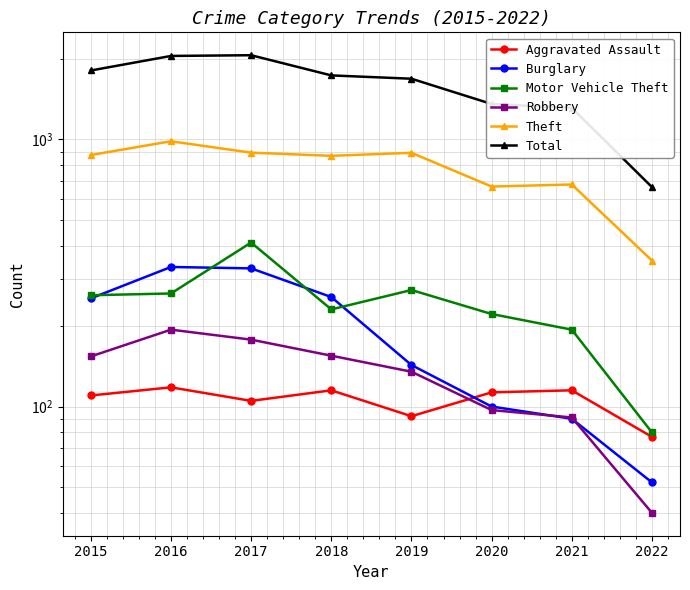

The value of Burglary at 2016 is 563. True or false?

False